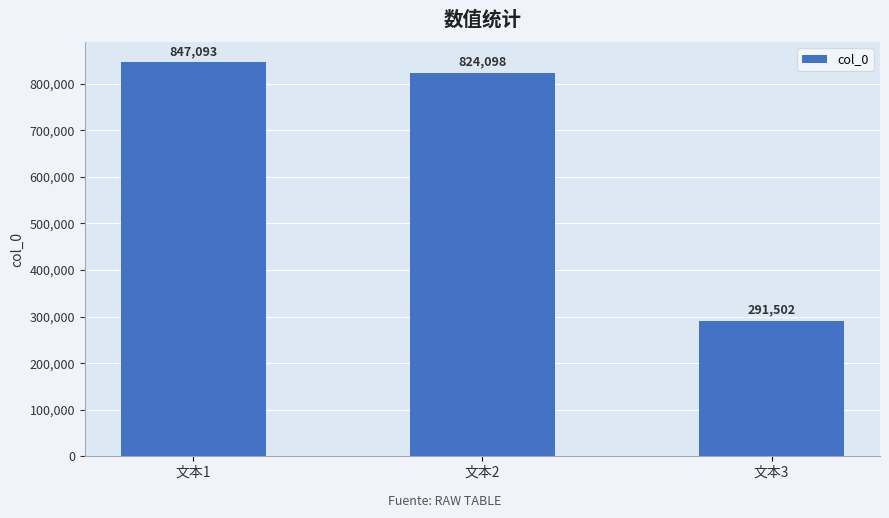

What is the smallest value displayed?

291502